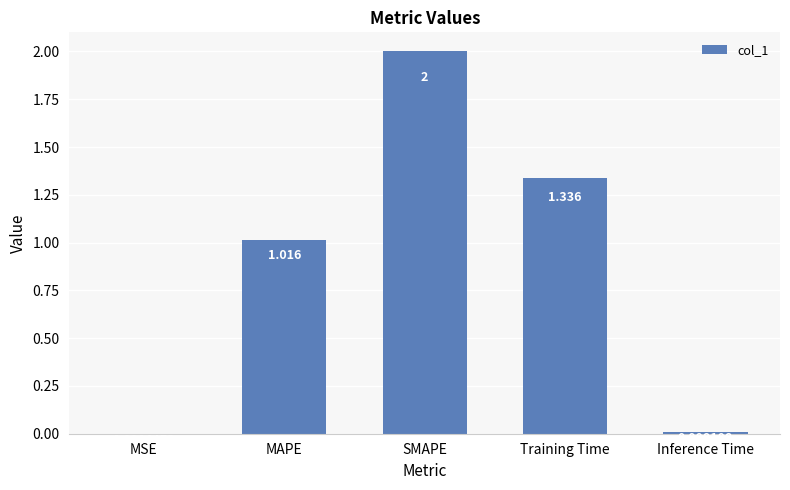

At which label is the value closest to 1?

MAPE